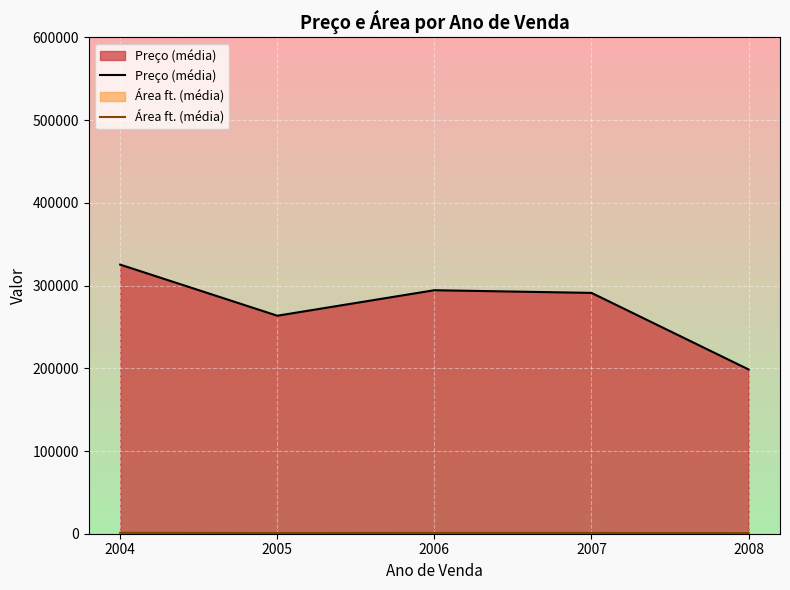

Count the number of data series in this chart.

2